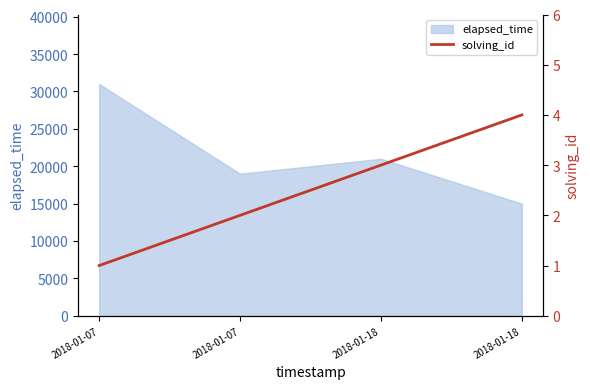

How many data points are less than 3?

2